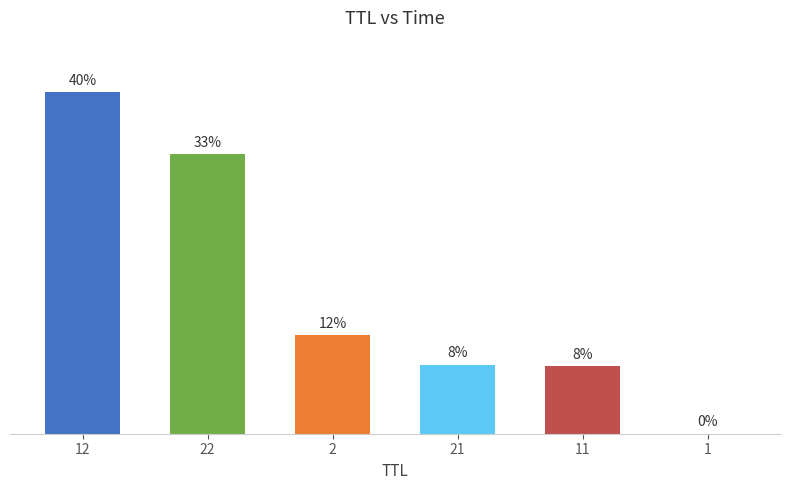

Which label corresponds to the largest value in the chart?

12